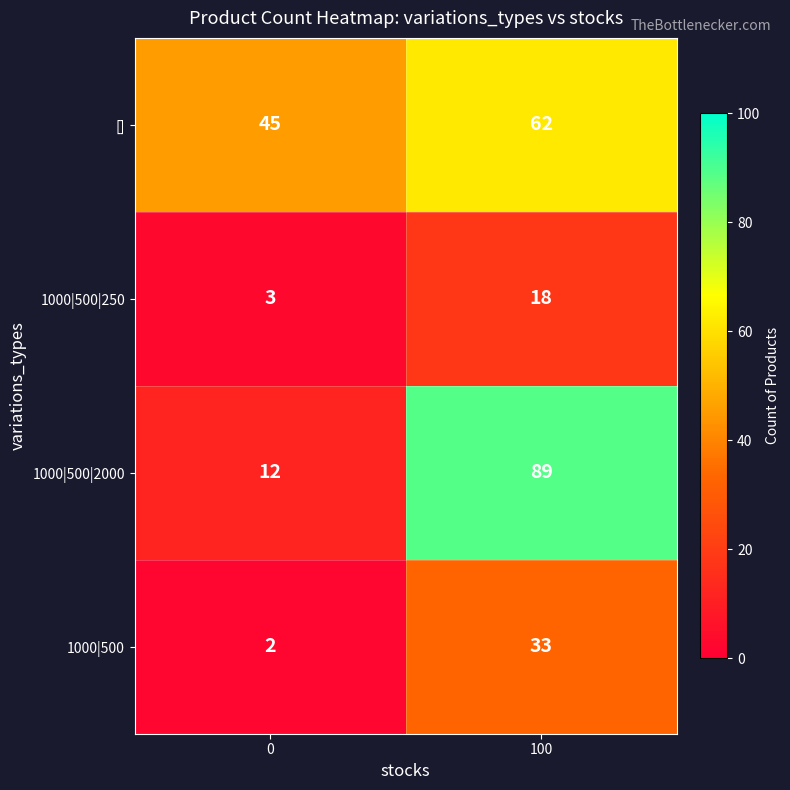

Rank the series at 0 from highest to lowest value.

[], 1000|500|2000, 1000|500|250, 1000|500